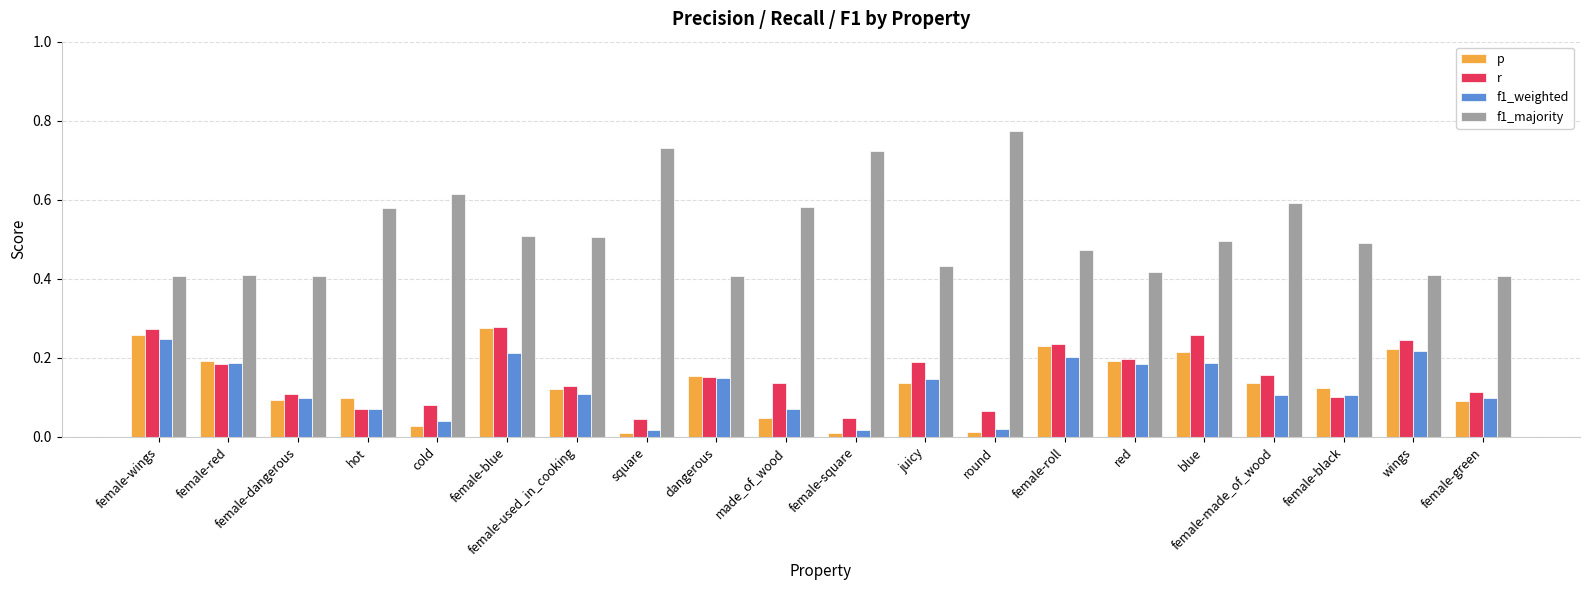

What is the sum of all p values?

2.6